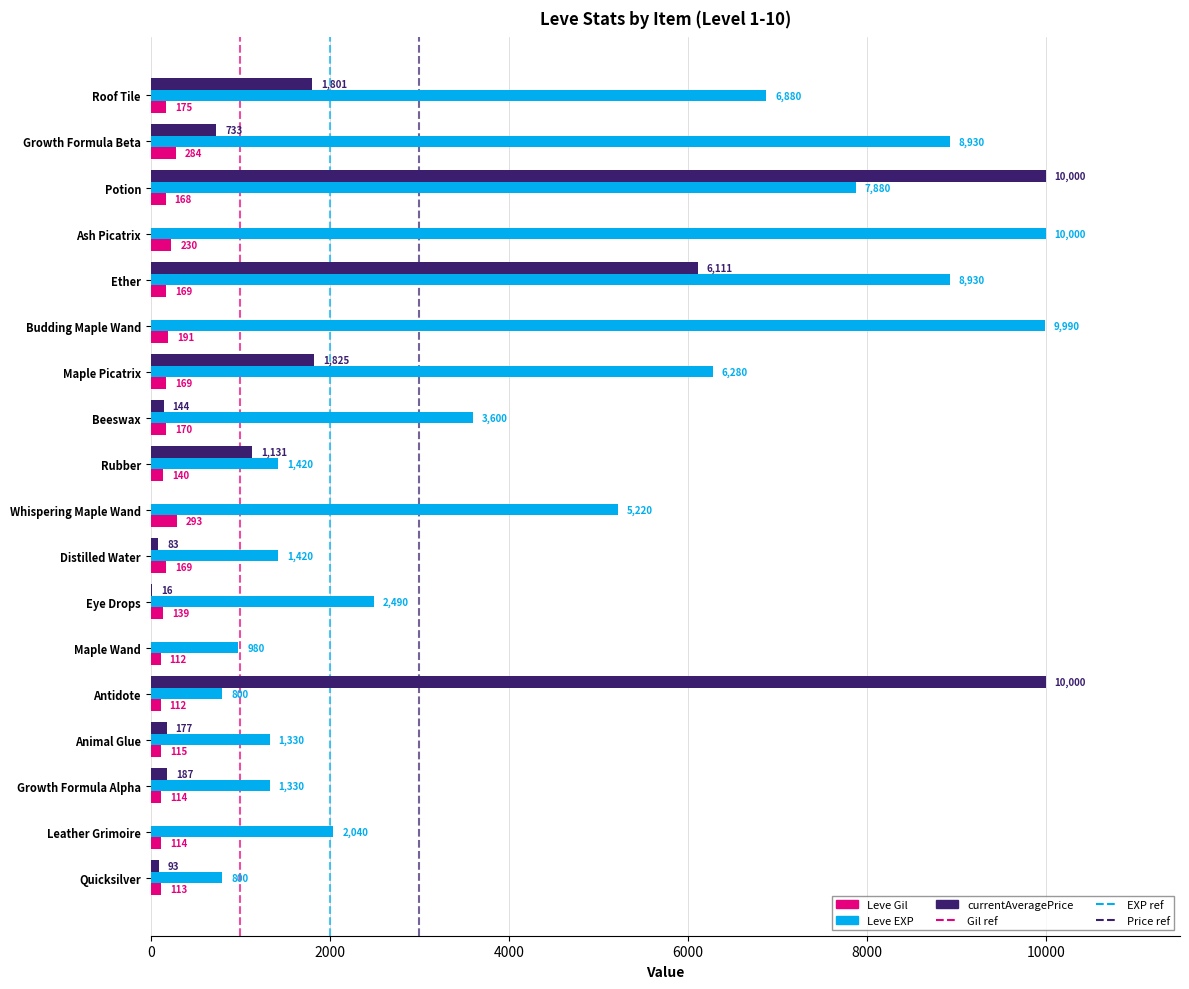

What is the sum of all Leve EXP values?

80320